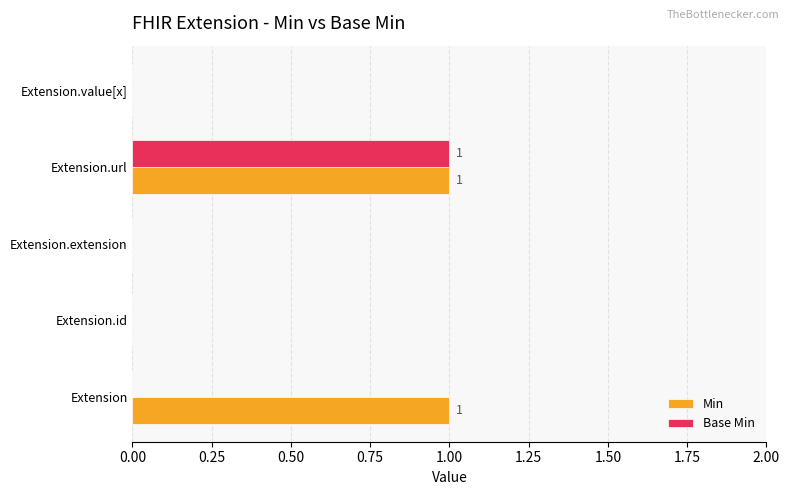

What are all the series names shown in the legend?

Min, Base Min